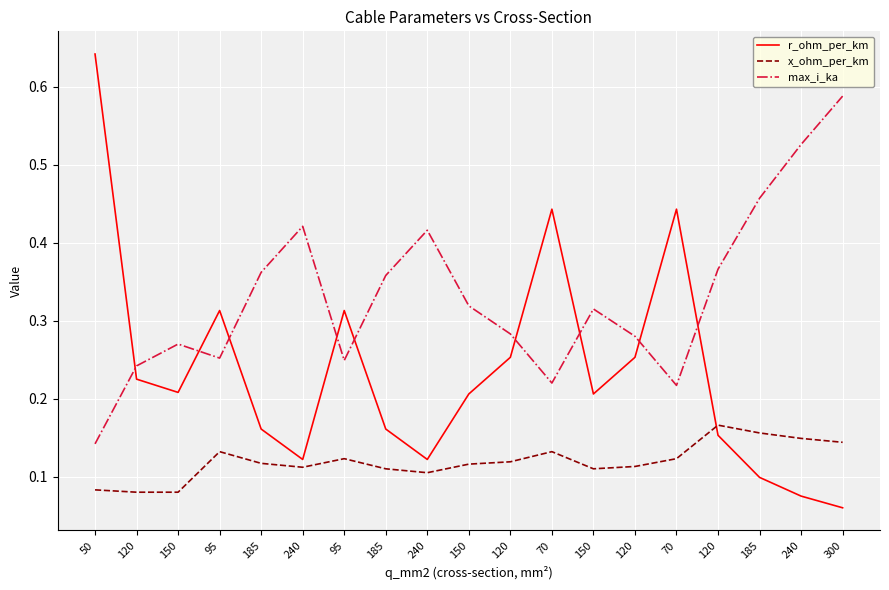

Reading left to right, extract all data points from this chart.

r_ohm_per_km: 0.6	0.2	0.2	0.3	0.2	0.1	0.3	0.2	0.1	0.2	0.3	0.4	0.2	0.3	0.4	0.2	0.1	0.1	0.1
x_ohm_per_km: 0.1	0.1	0.1	0.1	0.1	0.1	0.1	0.1	0.1	0.1	0.1	0.1	0.1	0.1	0.1	0.2	0.2	0.1	0.1
max_i_ka: 0.1	0.2	0.3	0.3	0.4	0.4	0.2	0.4	0.4	0.3	0.3	0.2	0.3	0.3	0.2	0.4	0.5	0.5	0.6